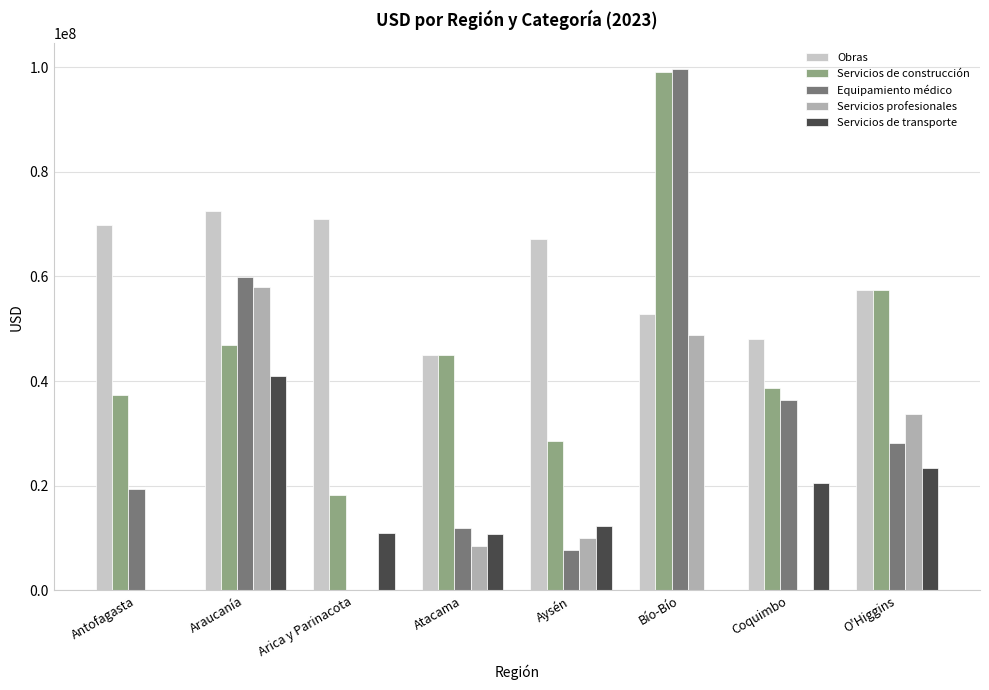

Which series has the largest total across all categories?

Obras